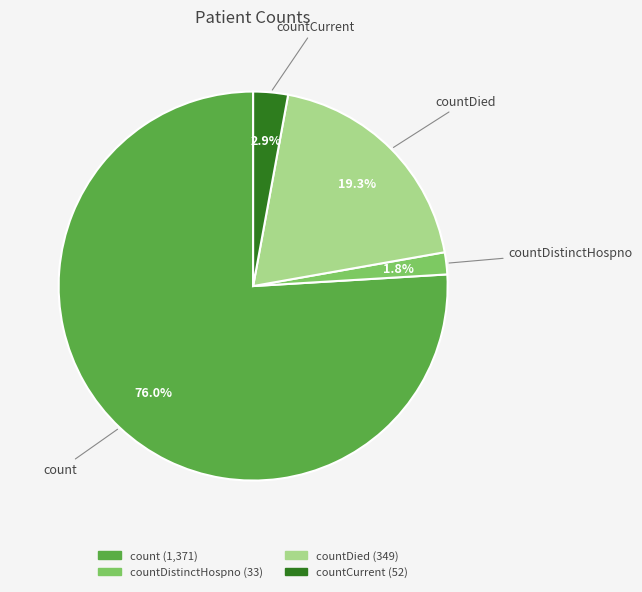

Does any single category account for the majority?

Yes